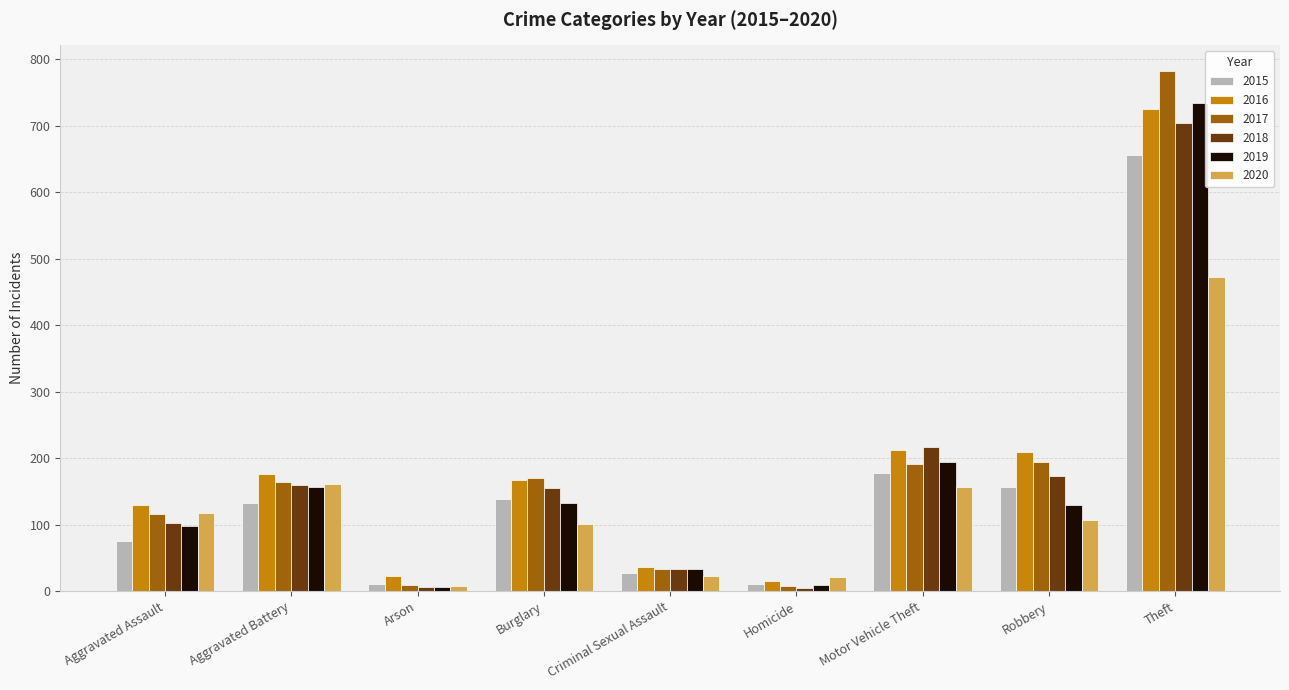

Between Criminal Sexual Assault and Homicide, which series saw the biggest shift?

2018